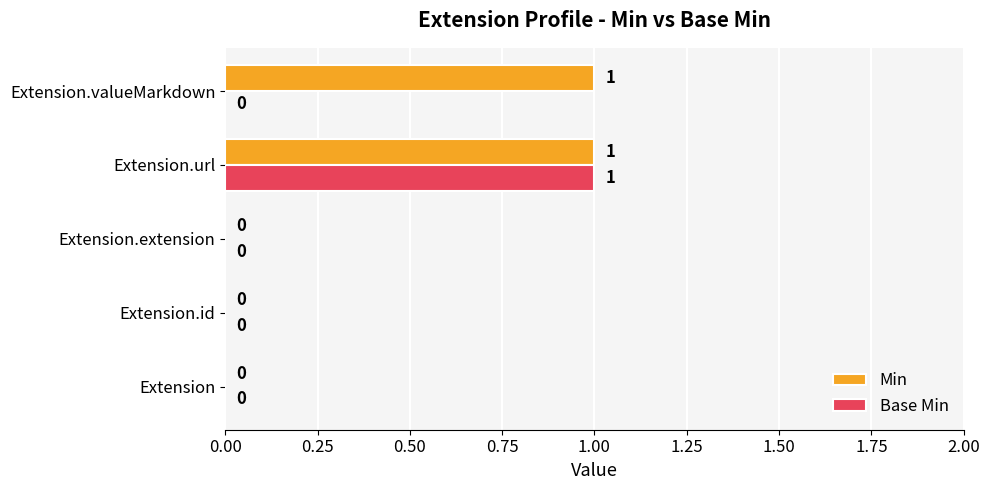

The Min series shows 1 at Extension.valueMarkdown. True or false?

True